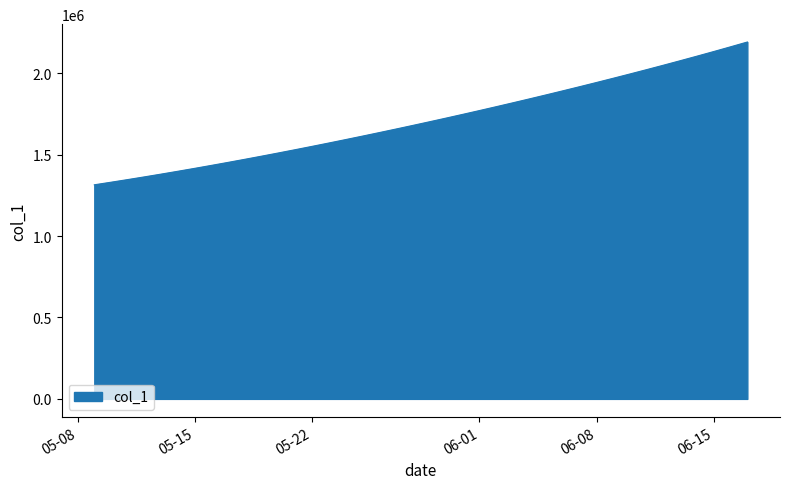

What is the greatest value displayed?

2192197.8